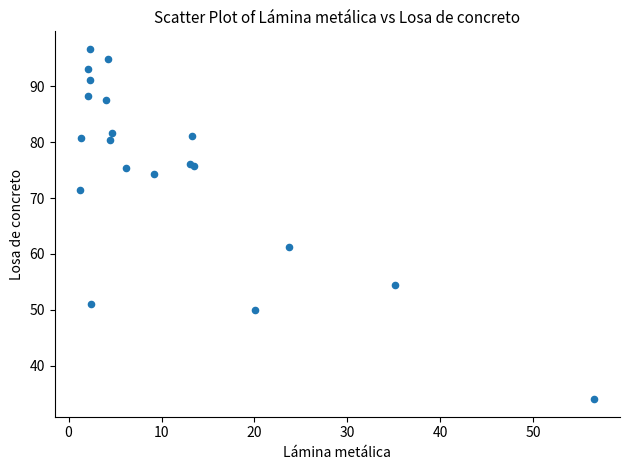

What Y value in the scatter plot is closest to 65?

61.2